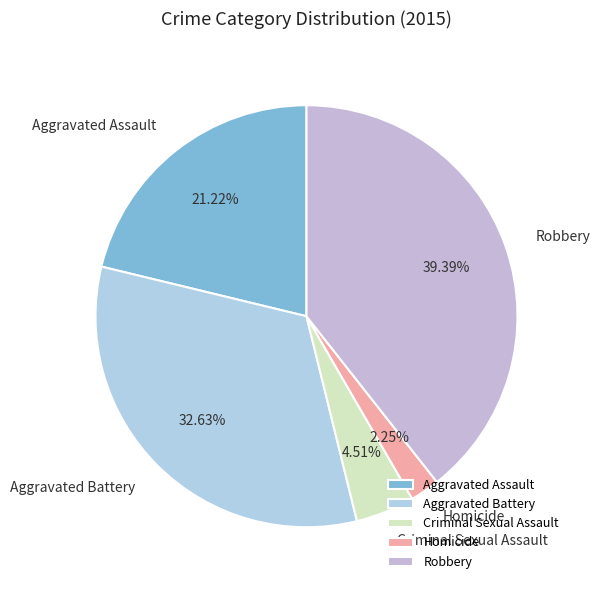

Approximately how many times larger is the value at Robbery compared to Criminal Sexual Assault?

8.7